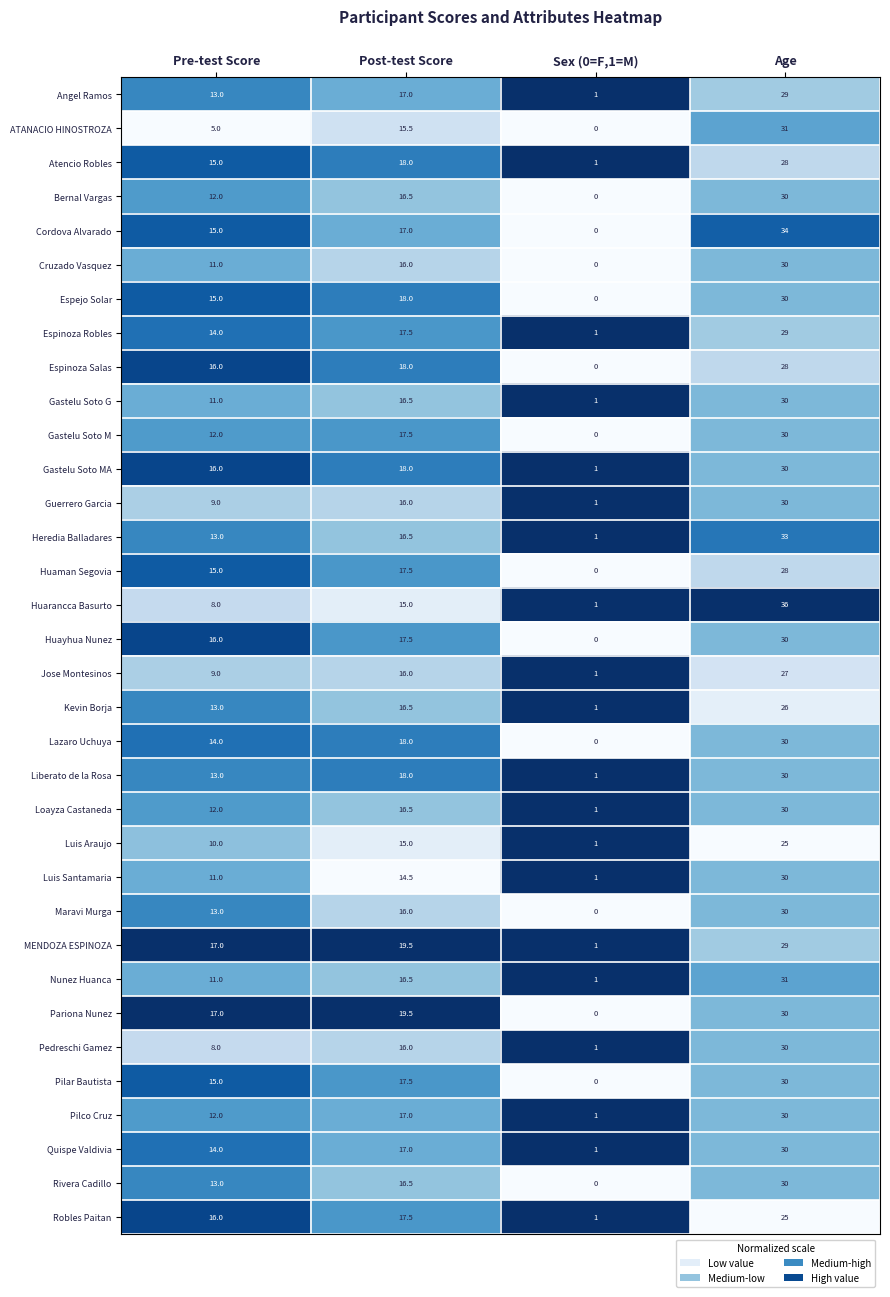

Which series has the widest spread of values?

Huarancca Basurto